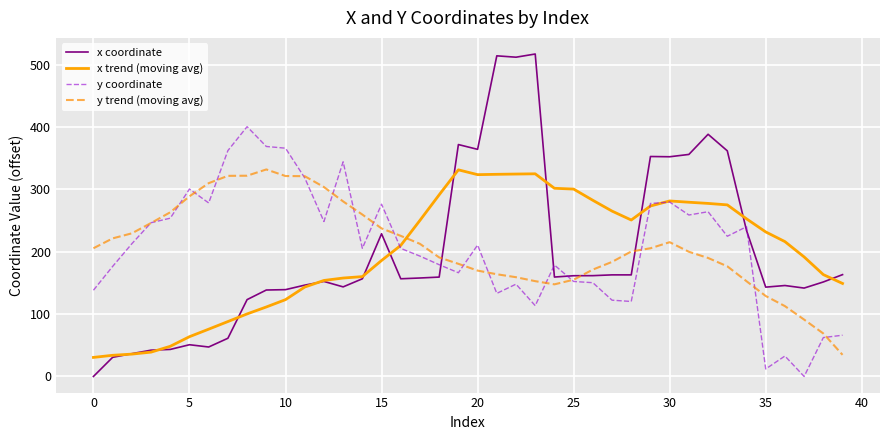

True or false: x coordinate and x trend (moving avg) cross at least once.

True